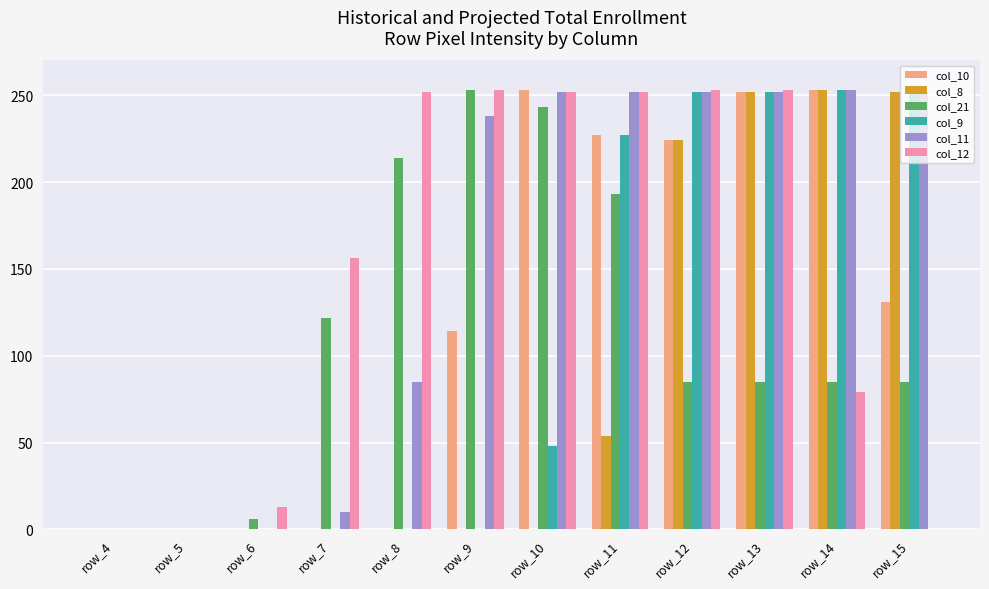

Does the chart contain stacked bars?

No